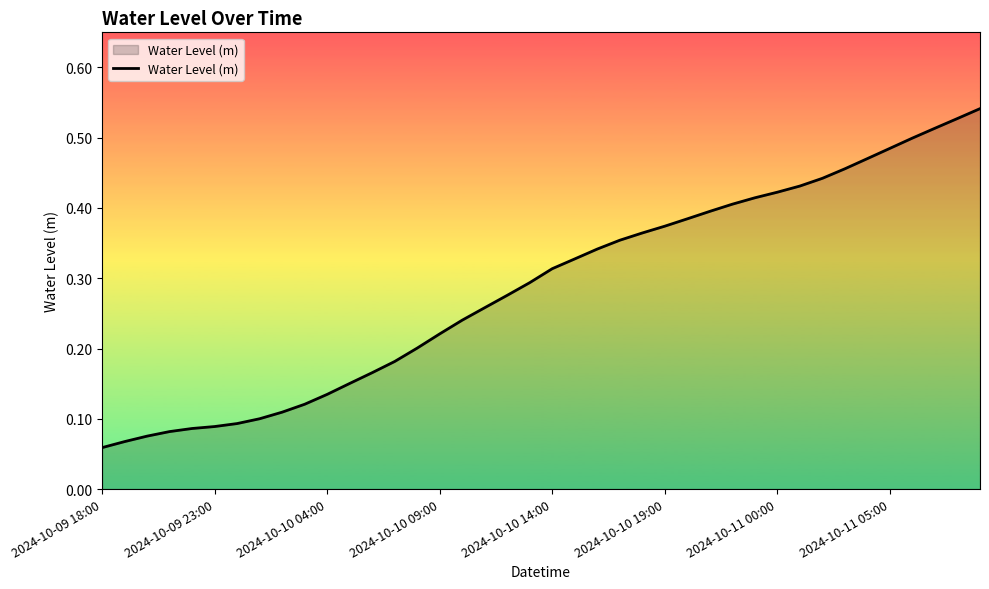

How many lines are shown in the chart?

1